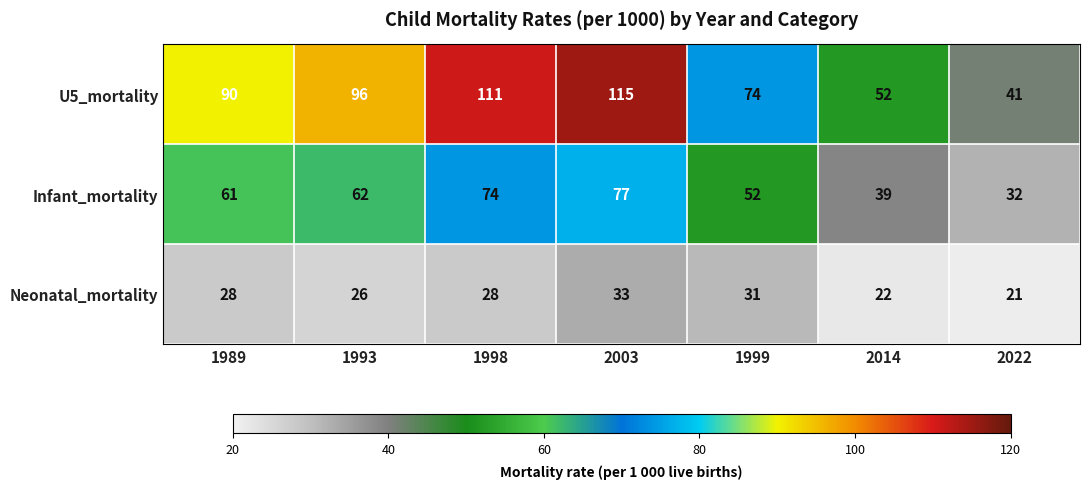

Reading left to right, extract all data points from this chart.

U5_mortality: 1989=90	1993=96	1998=111	2003=115	1999=74	2014=52	2022=41
Infant_mortality: 1989=61	1993=62	1998=74	2003=77	1999=52	2014=39	2022=32
Neonatal_mortality: 1989=28	1993=26	1998=28	2003=33	1999=31	2014=22	2022=21